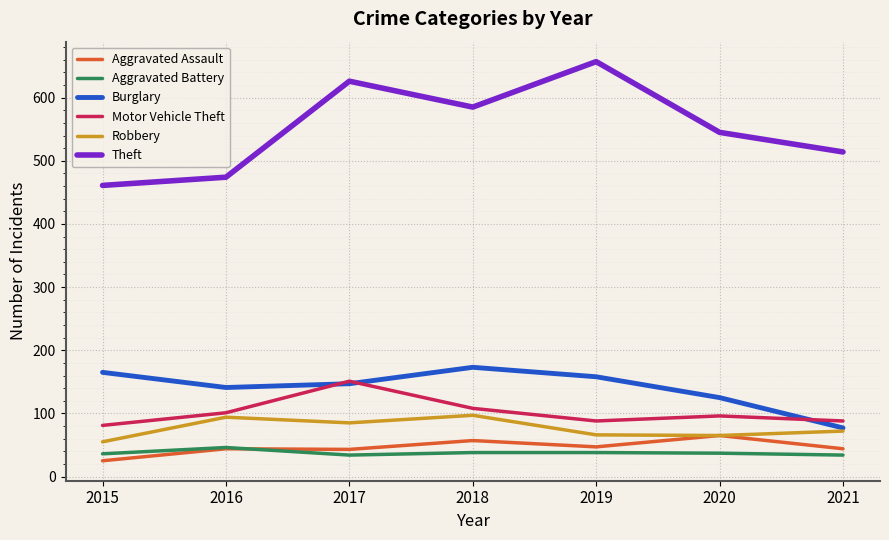

The Aggravated Battery series shows 46 at 2016. True or false?

True